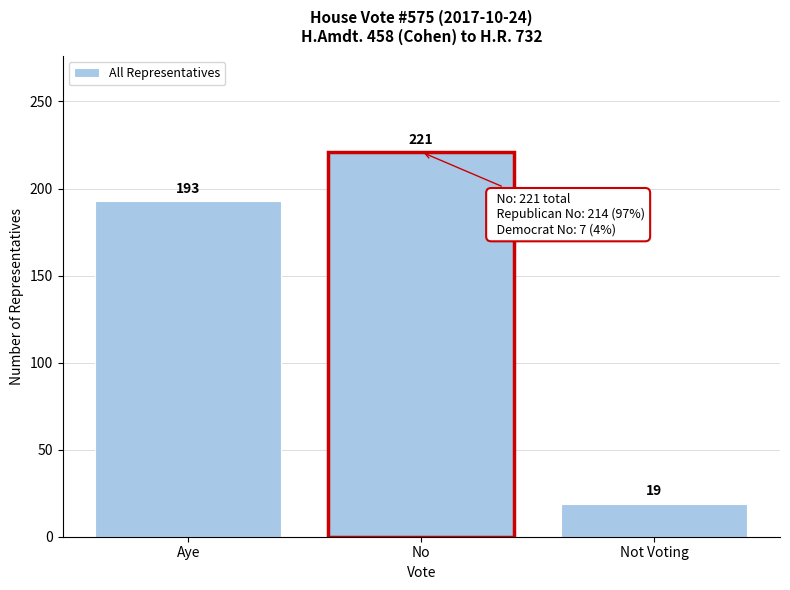

Reading left to right, what are all the values shown in this chart?

Aye=193	No=221	Not Voting=19